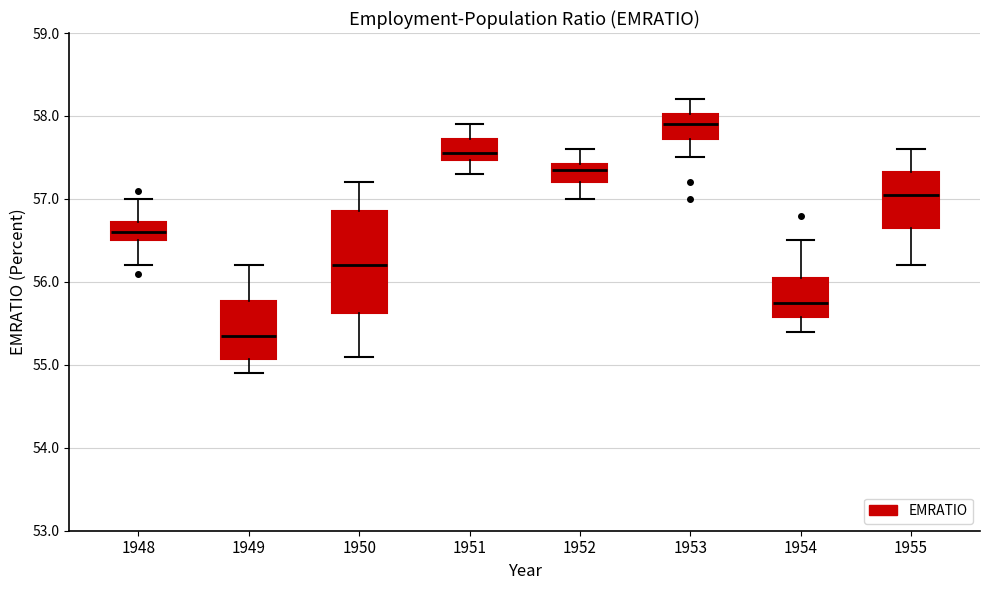

Reading left to right, transcribe this box plot: for each box, give where its median line is, the range the box spans, and where its two whiskers end, as read against the y-axis. The values are not printed on the chart, so give them approximately, as read against the axis.

1948: median 56.6, box 56.5 to 56.7, whiskers 56.2 to 57.0
1949: median 55.4, box 55.1 to 55.8, whiskers 54.9 to 56.2
1950: median 56.2, box 55.6 to 56.9, whiskers 55.1 to 57.2
1951: median 57.6, box 57.5 to 57.7, whiskers 57.3 to 57.9
1952: median 57.4 (just below the box's upper edge), box 57.2 to 57.4, whiskers 57.0 to 57.6
1953: median 57.9, box 57.7 to 58.0, whiskers 57.5 to 58.2
1954: median 55.8, box 55.6 to 56.1, whiskers 55.4 to 56.5
1955: median 57.1, box 56.7 to 57.3, whiskers 56.2 to 57.6